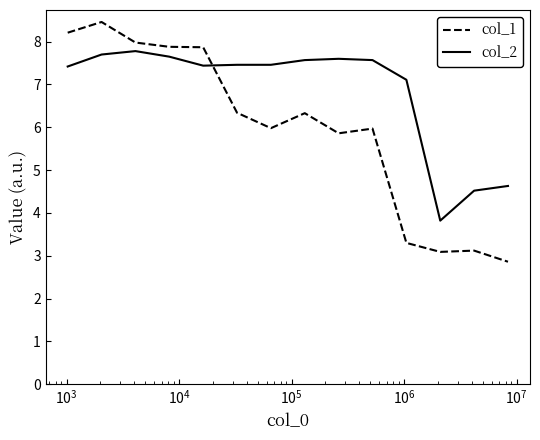

How many times do col_1 and col_2 cross each other?

1